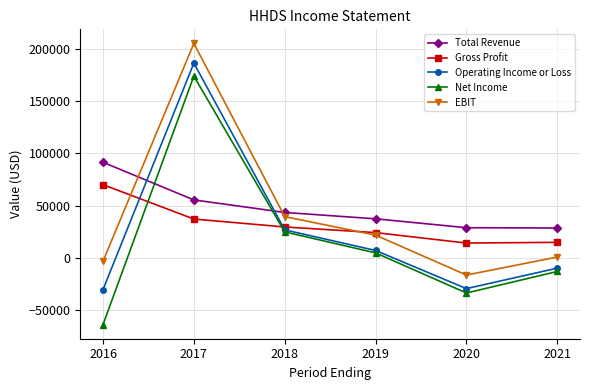

What is the average value of the Operating Income or Loss series?

25117